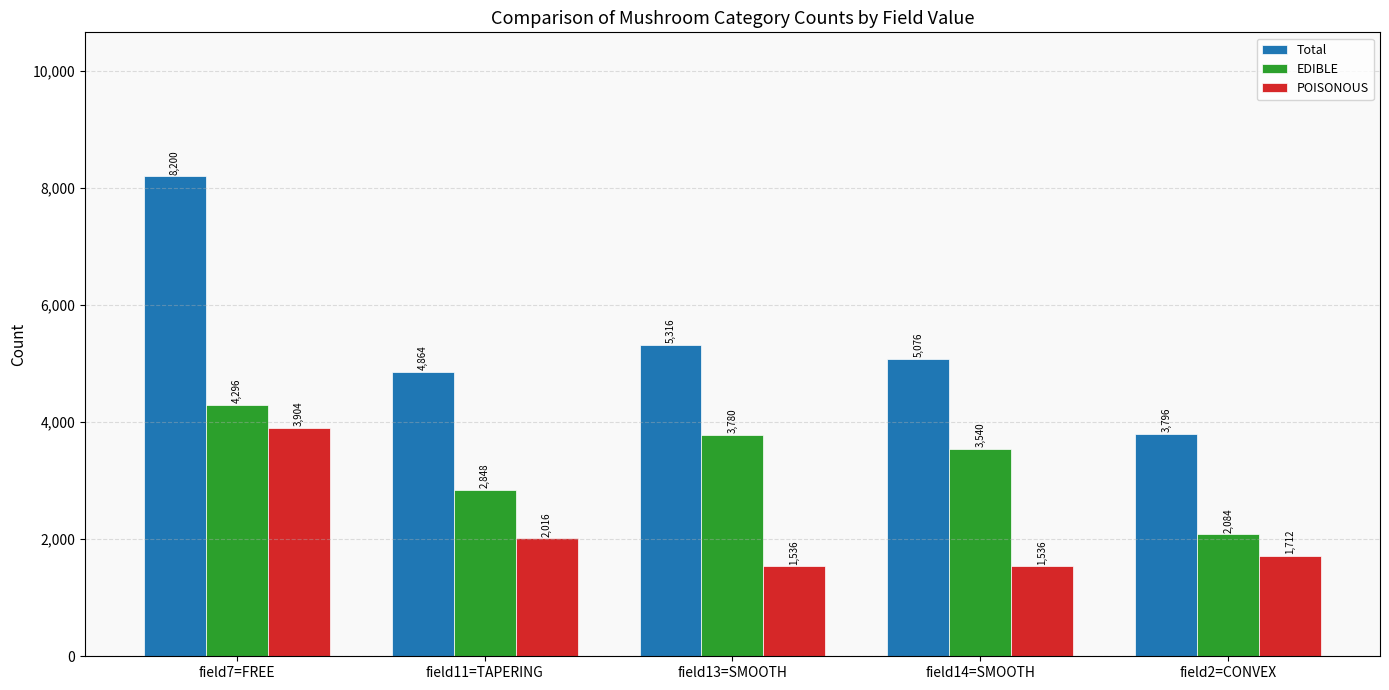

Reading left to right, what are all the values shown in this chart?

Total: 8200	4864	5316	5076	3796
EDIBLE: 4296	2848	3780	3540	2084
POISONOUS: 3904	2016	1536	1536	1712